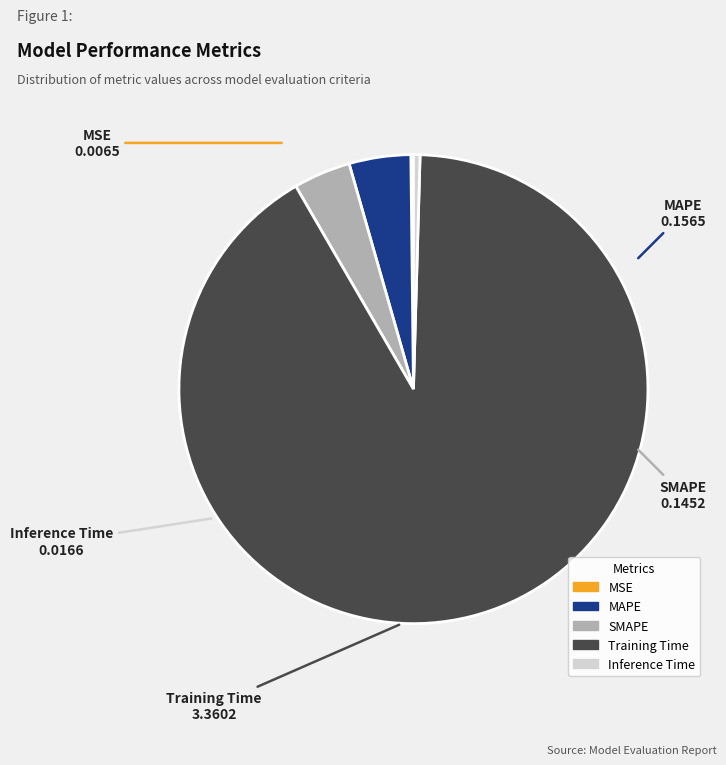

Is it true that MAPE is 4% of the pie?

True